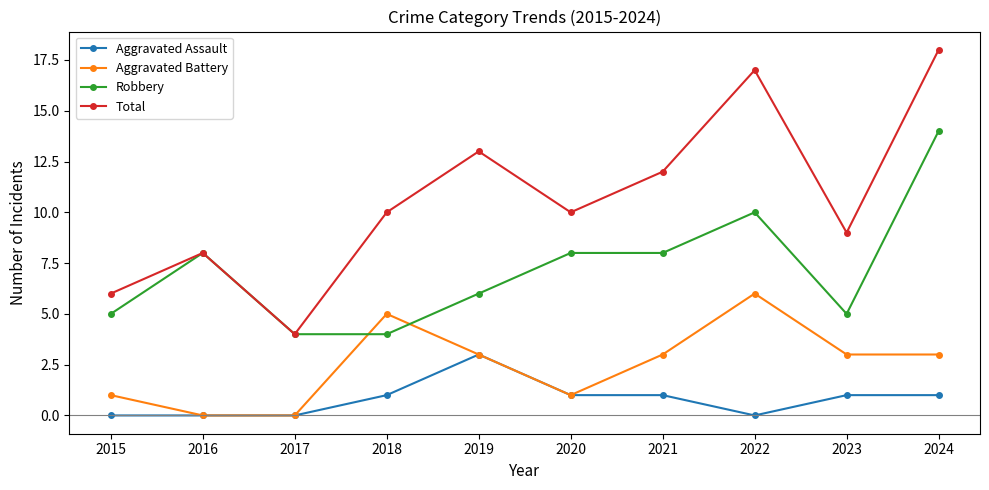

True or false: Aggravated Assault has a value of 0 at 2022.

True